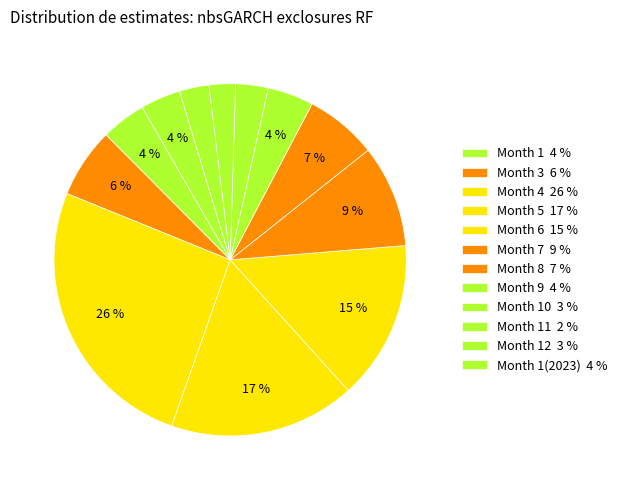

Count the number of slices in the pie.

12